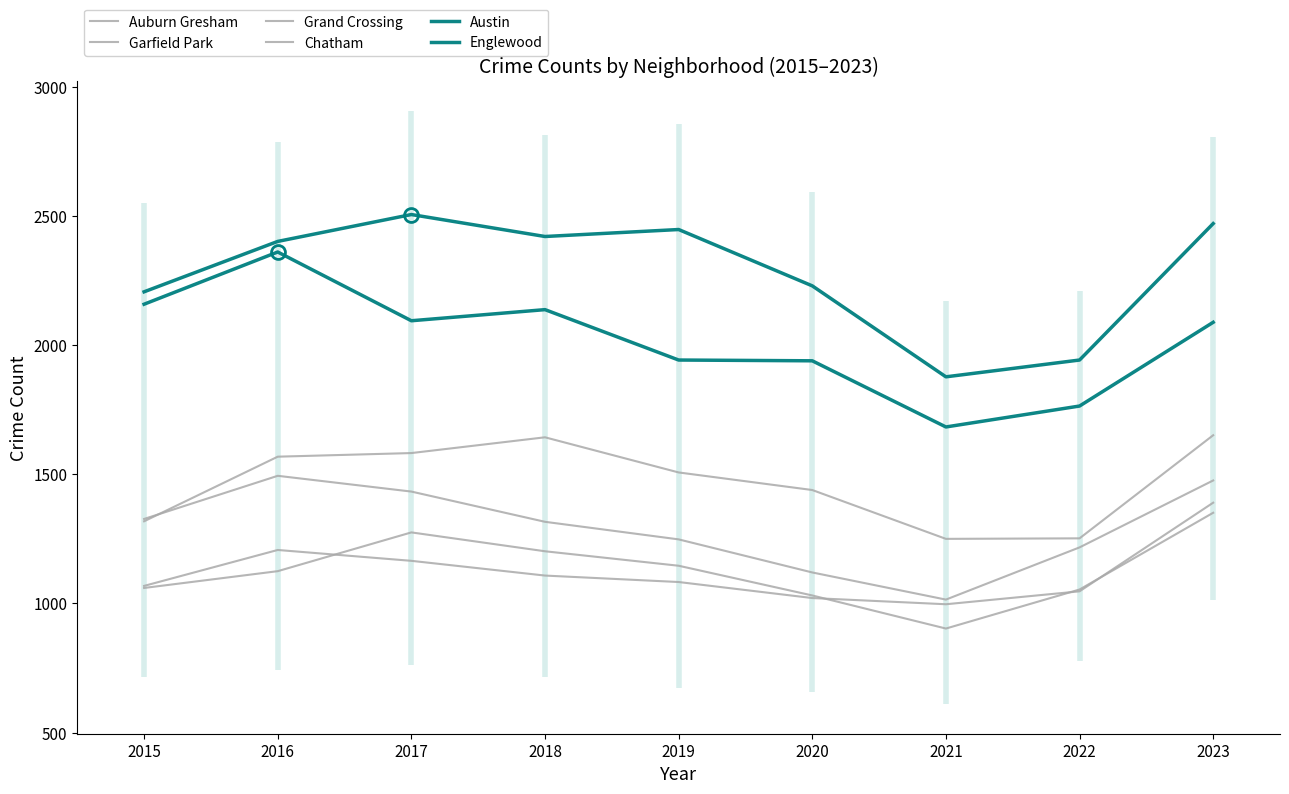

What is the value of the Chatham point at the 2nd from the left?

1125